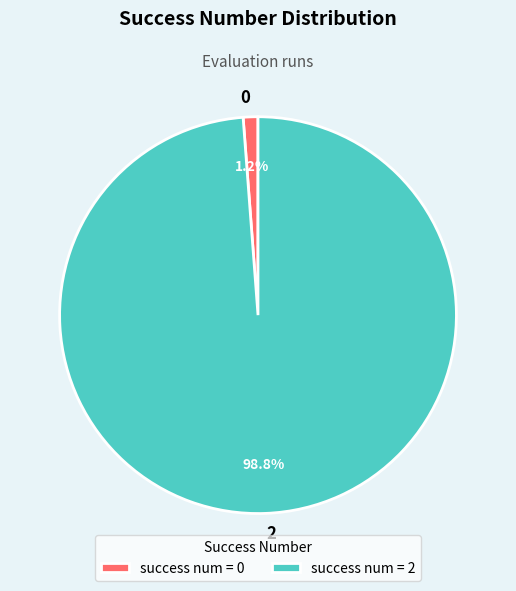

Do 0 and 2 together represent more than half of the pie?

Yes